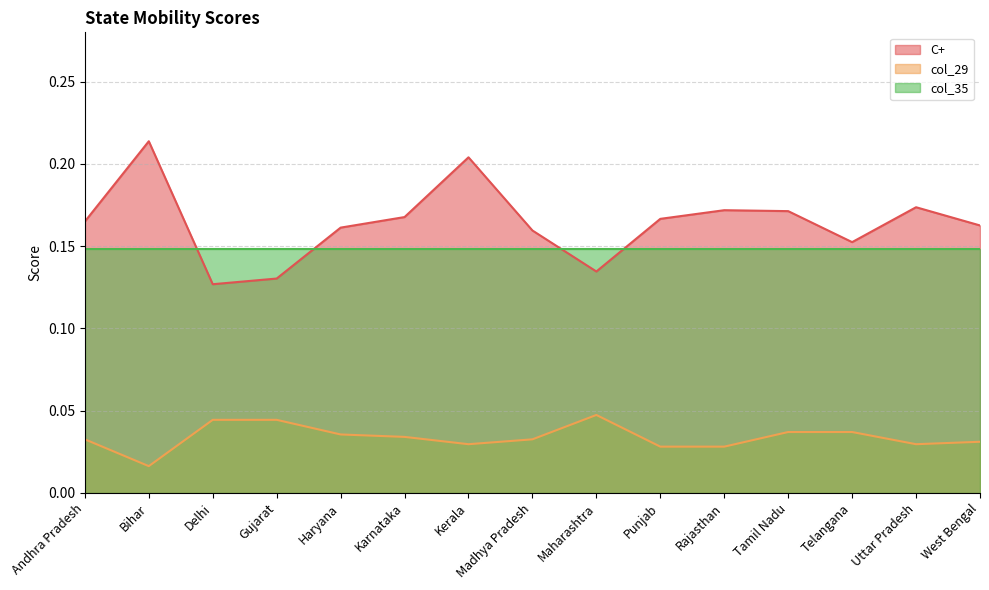

Which has a higher value, Kerala or Telangana?

Kerala